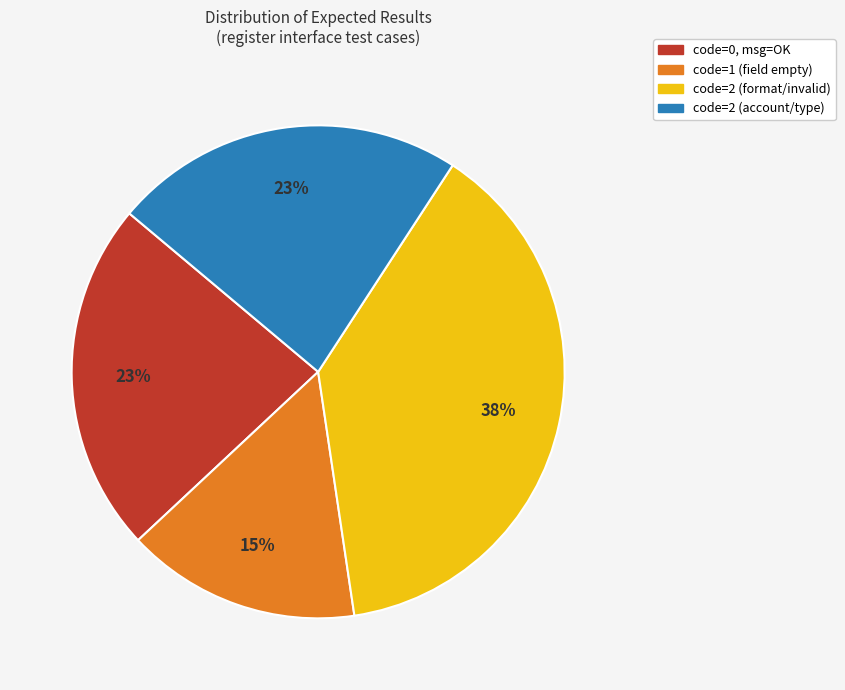

To the nearest percent, what is the difference between the largest and smallest slice percentages?

23%